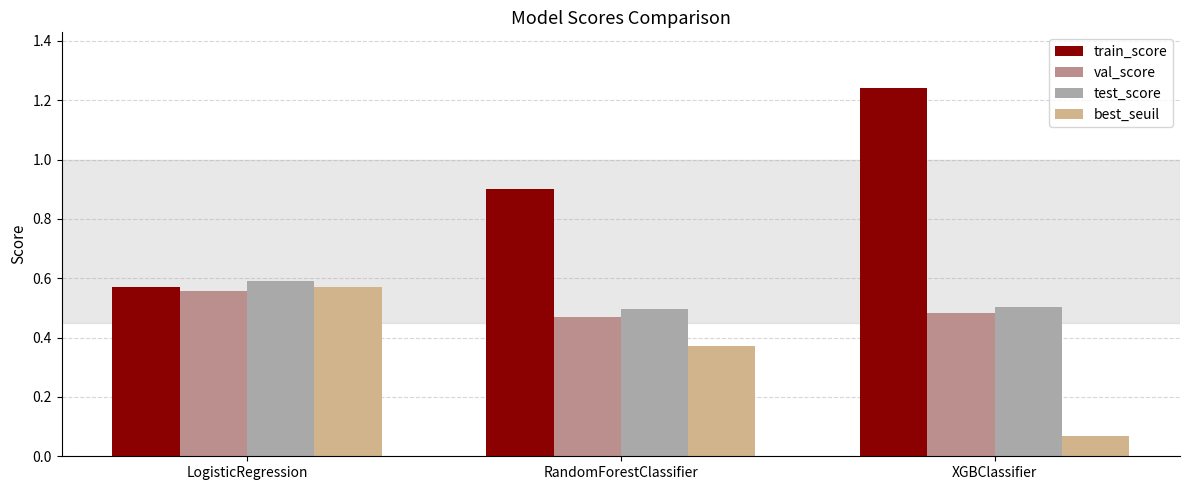

At which label is train_score closest to 0?

LogisticRegression